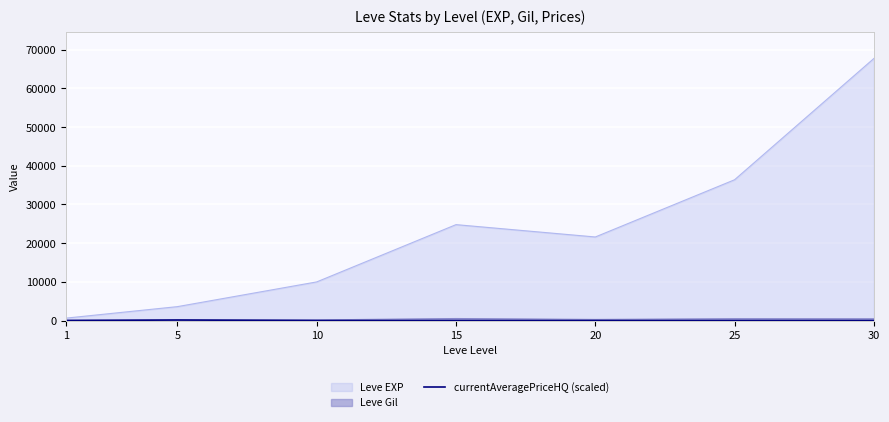

Where is the data nearest to the value 70?

10